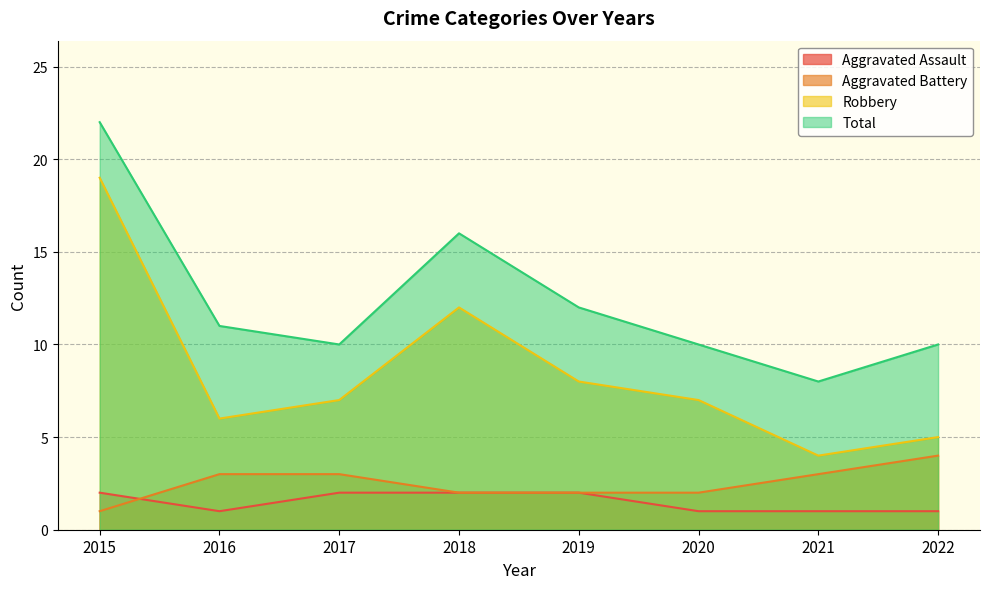

Which category has the lowest value across all series?

2016